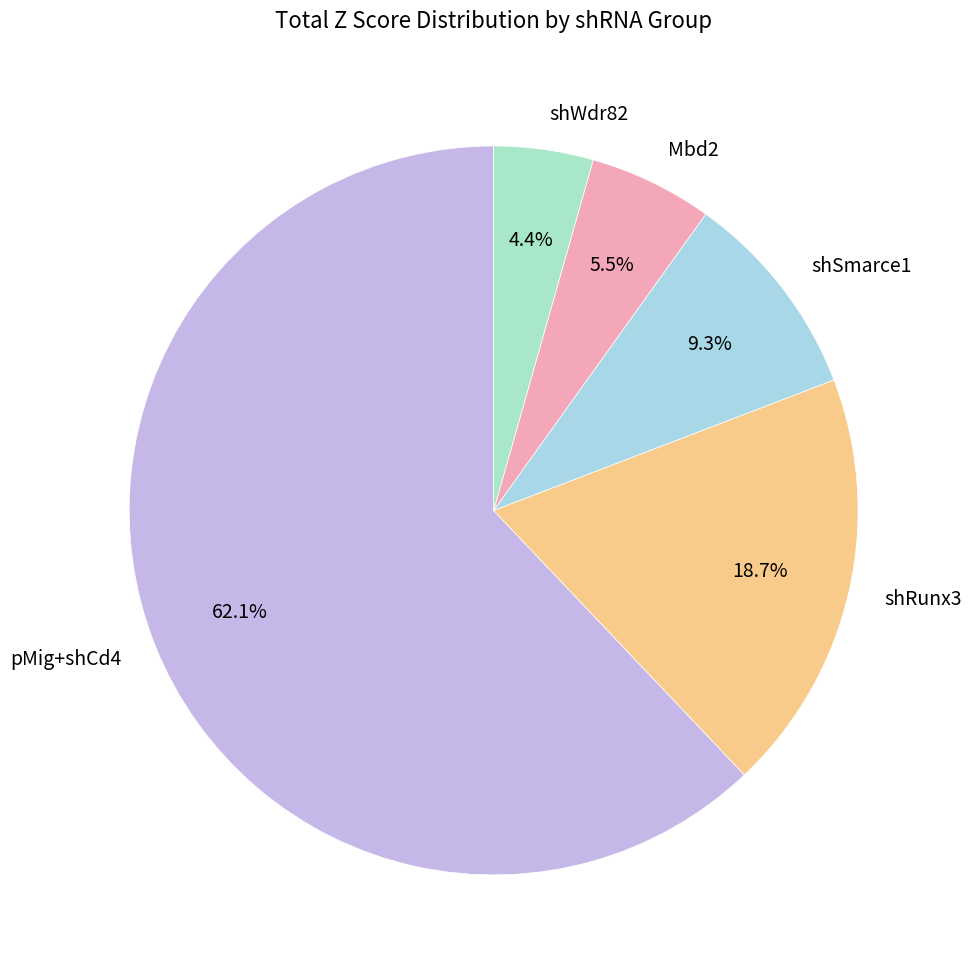

To the nearest percent, what is the average slice percentage?

20%